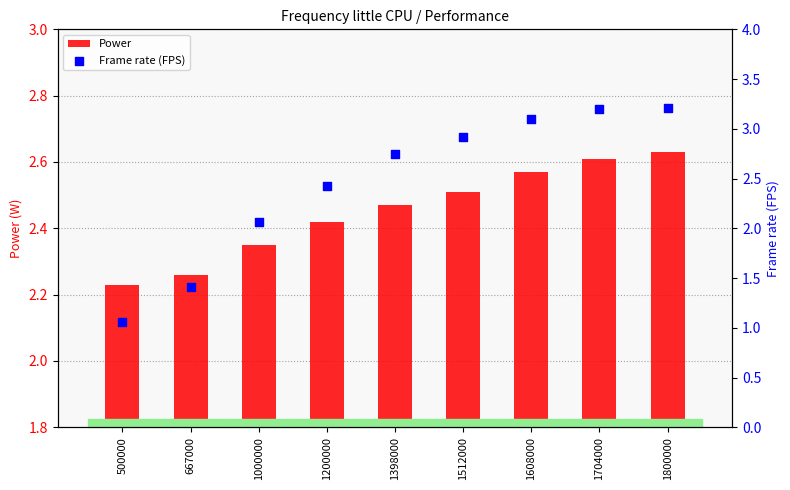

Which series has the largest Y range (max minus min)?

Frame rate (FPS)